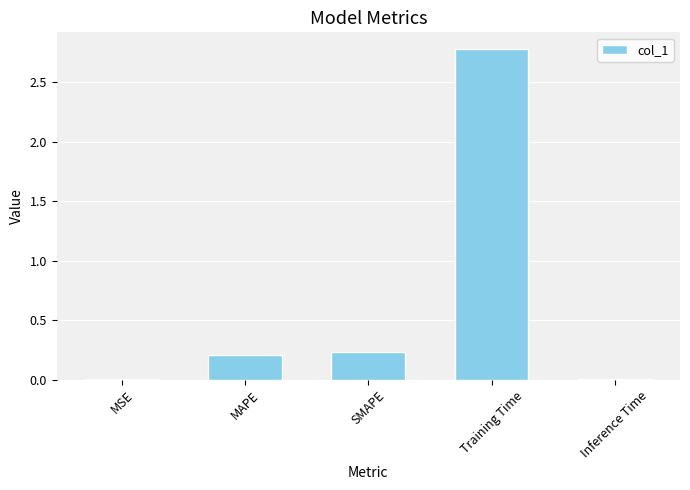

What is the sum of the values at MAPE and SMAPE?

0.4